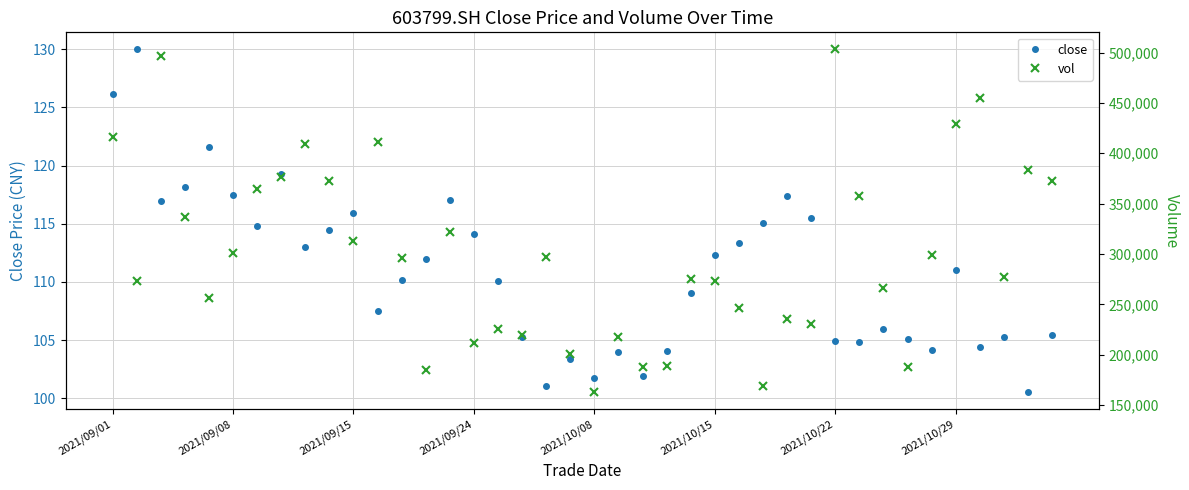

What is the sum of the vol values at 29 and 18?

528133.7